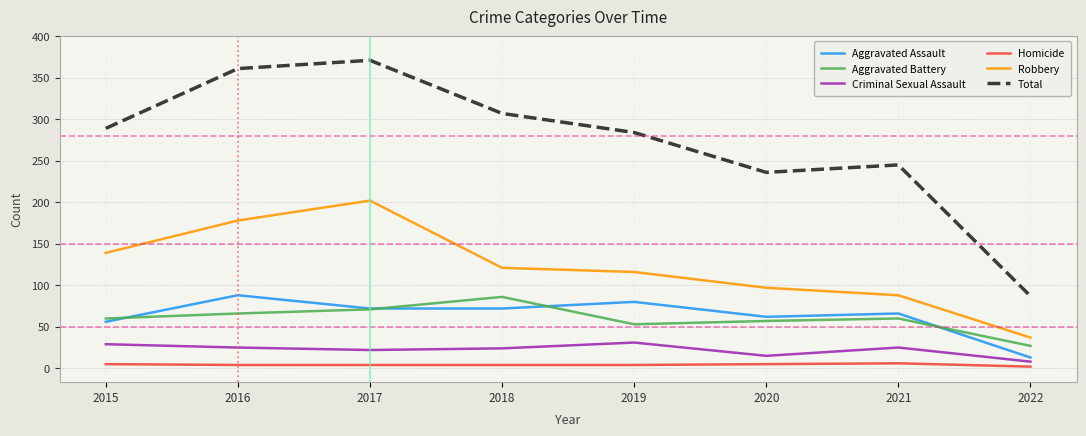

Which series has the largest range (max minus min)?

Total